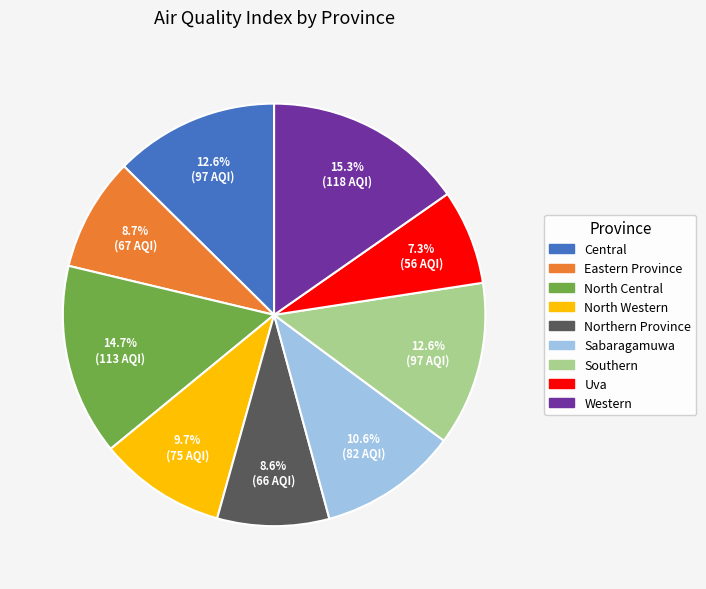

What is the smallest slice in the pie chart?

Uva